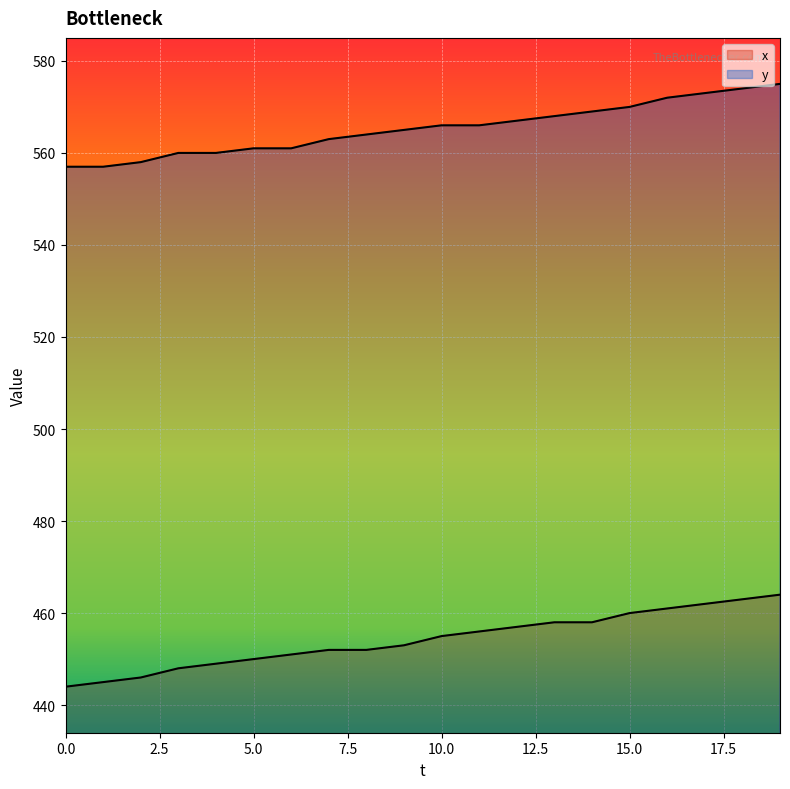

Is it true that x equals 464 at 19?

True